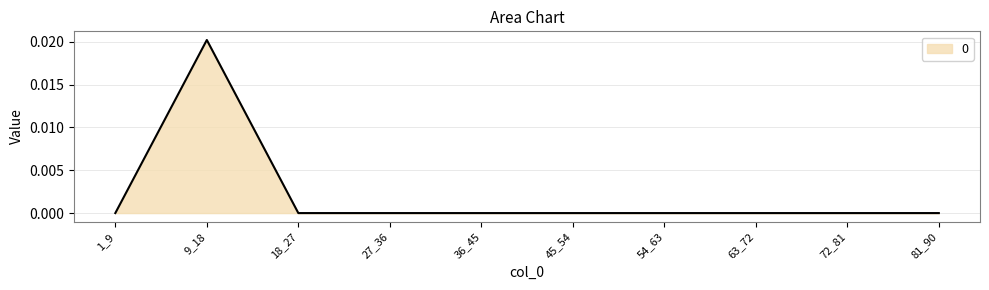

The value at 36_45 is 0.0. True or false?

True